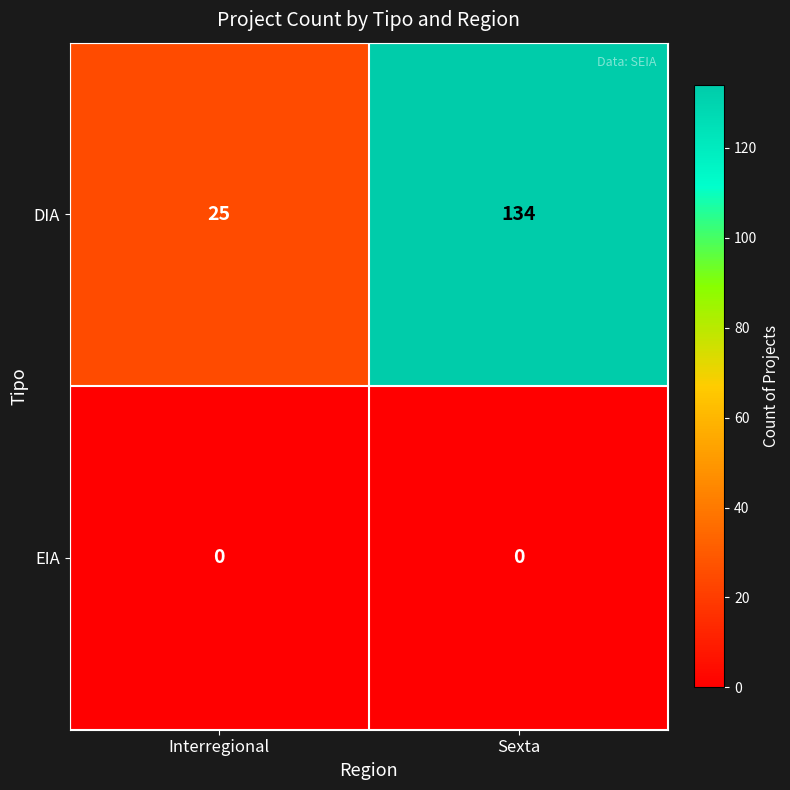

Which series has the largest total across all categories?

DIA